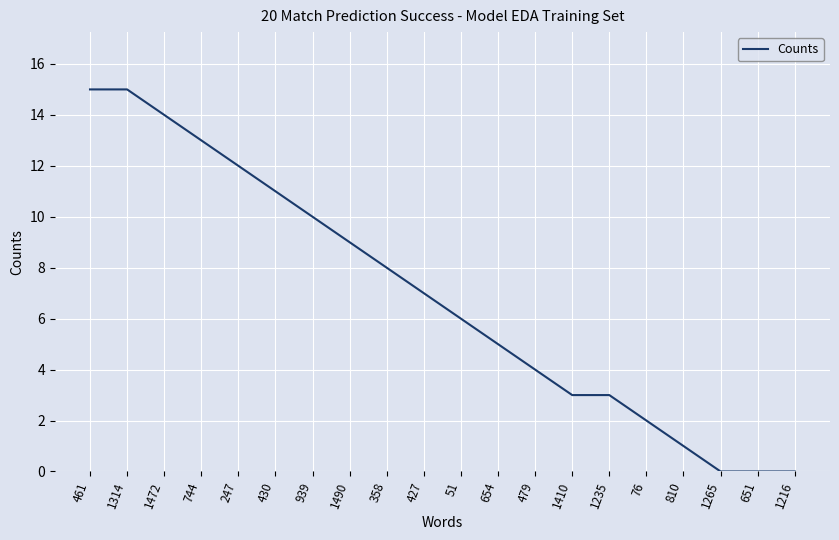

What is the change in value from 427 to 1235?

-4